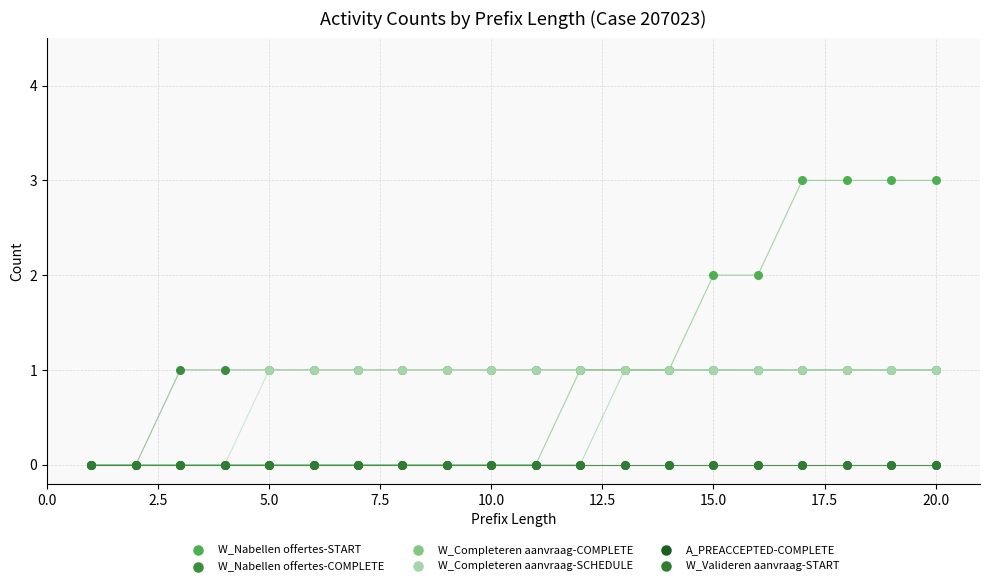

Which series contains the lowest Y value?

W_Nabellen offertes-START